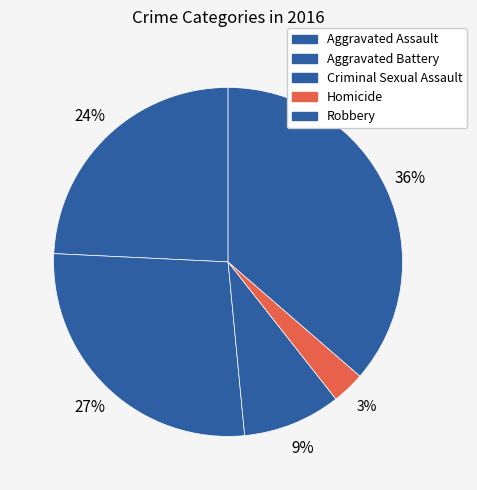

Does Aggravated Battery account for over 50% of the chart?

No